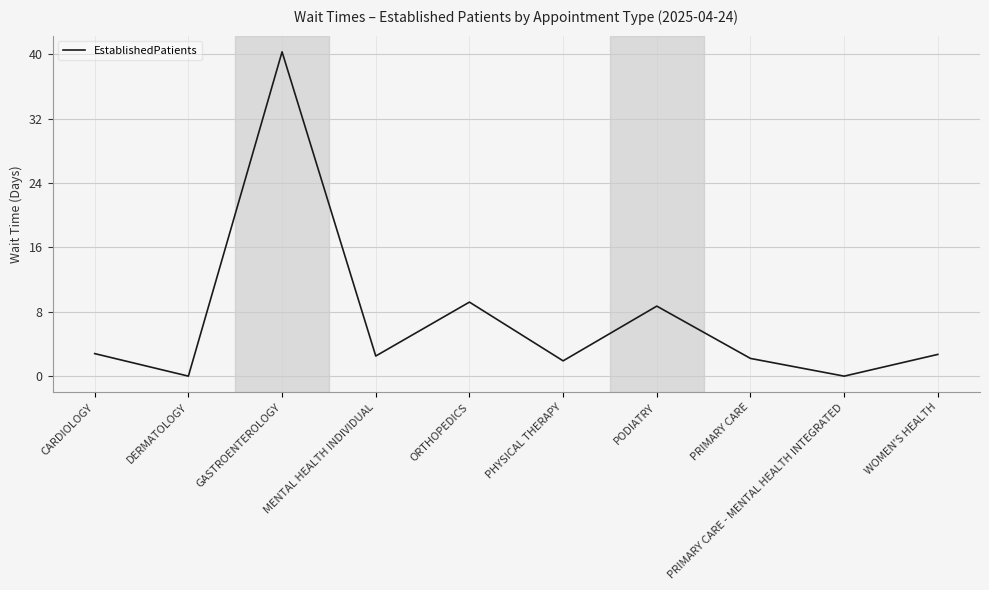

At which category does the chart reach its peak across all series?

GASTROENTEROLOGY